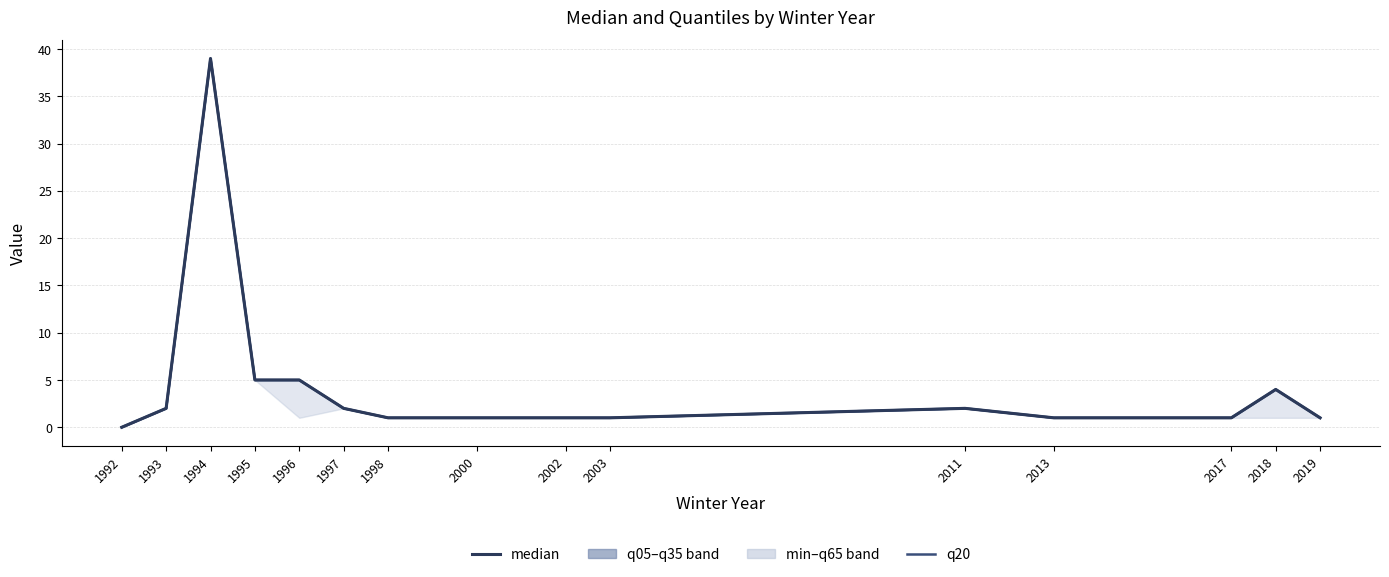

Where is the first local maximum for median?

1994